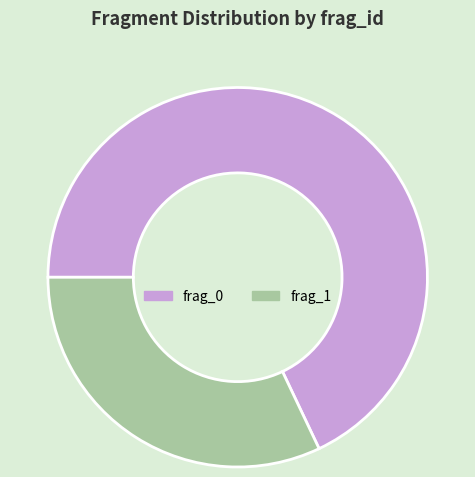

Which category has the biggest portion of the pie?

frag_0